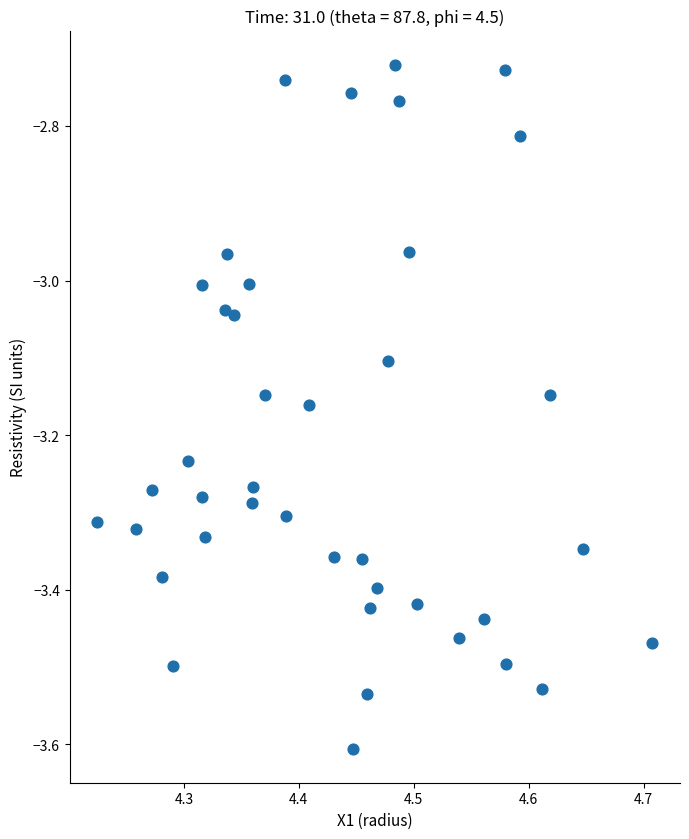

What is the range of Y values (max minus min)?

0.9